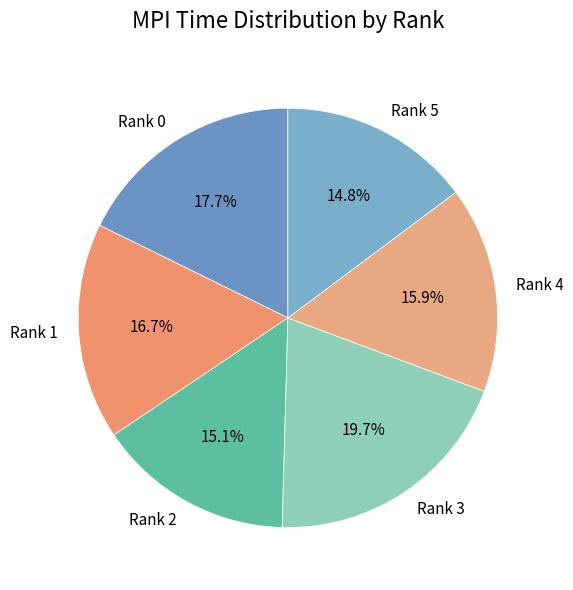

Is Rank 5 the majority of the pie?

No